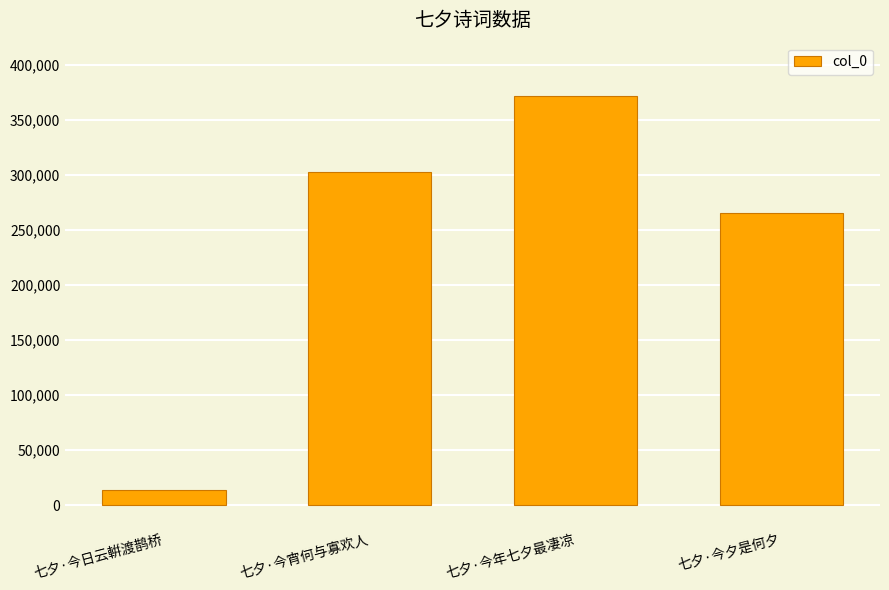

Reading left to right, what are all the values shown in this chart?

13727	302367	371418	265631